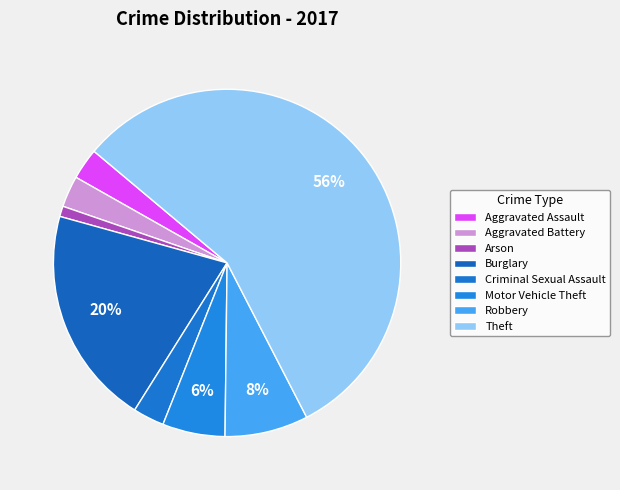

Rank the categories by value from highest to lowest.

Theft, Burglary, Robbery, Motor Vehicle Theft, Aggravated Assault, Aggravated Battery, Criminal Sexual Assault, Arson